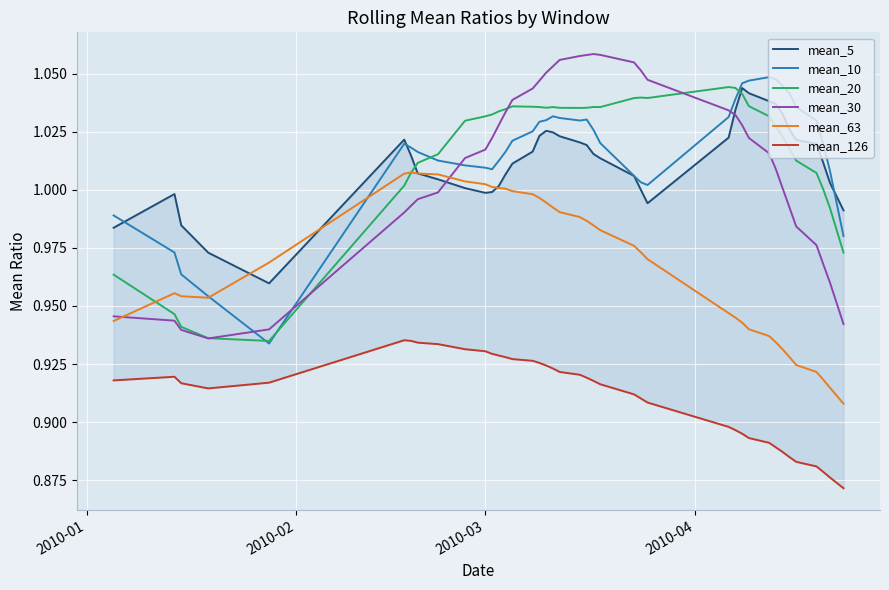

True or false: mean_126 and mean_63 cross at least once.

False